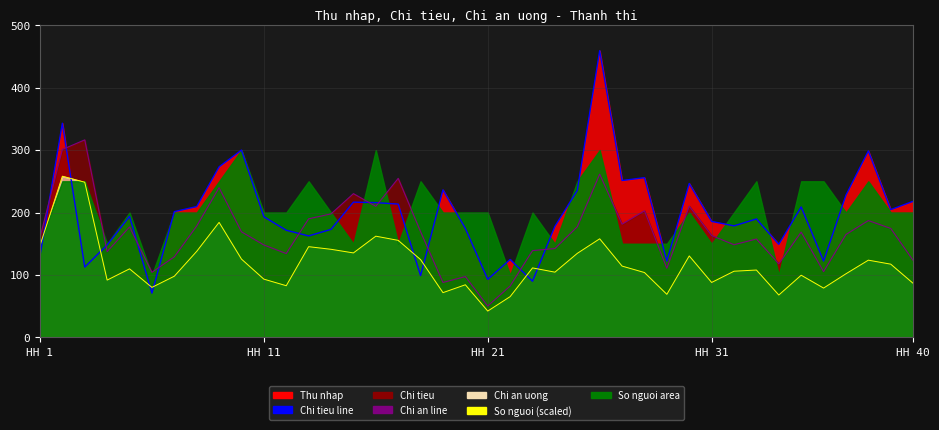

True or false: Chi tieu has a value of 61.3 at 19.

False